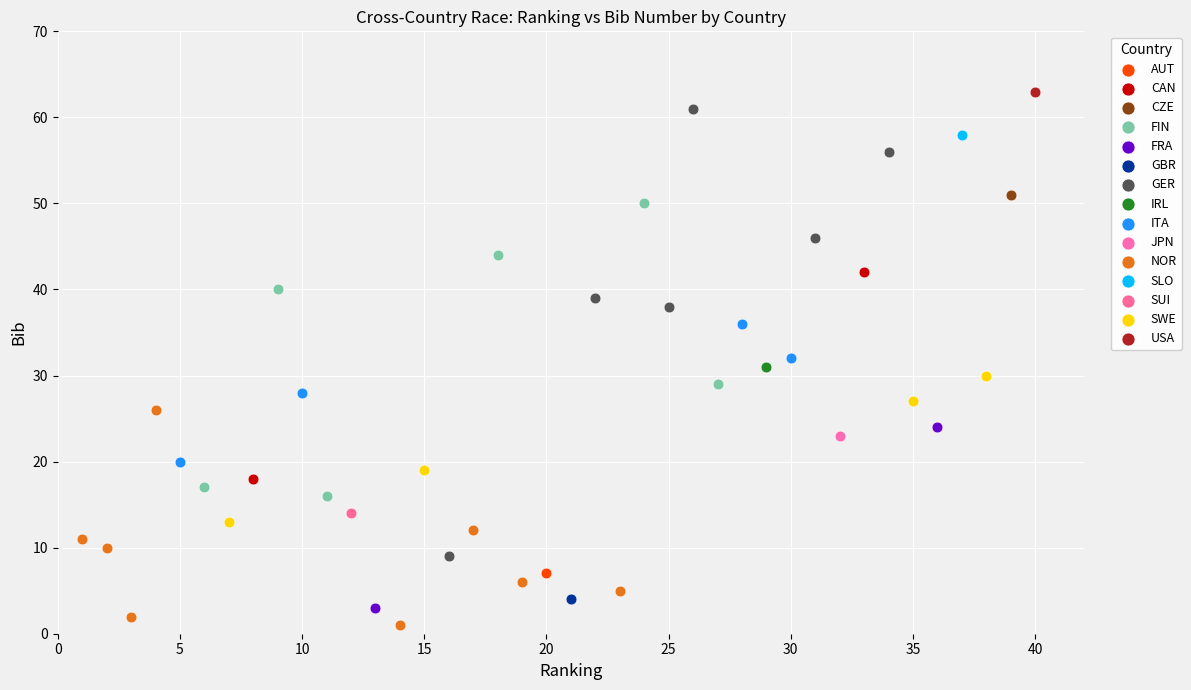

Which series contains the highest Y value?

USA